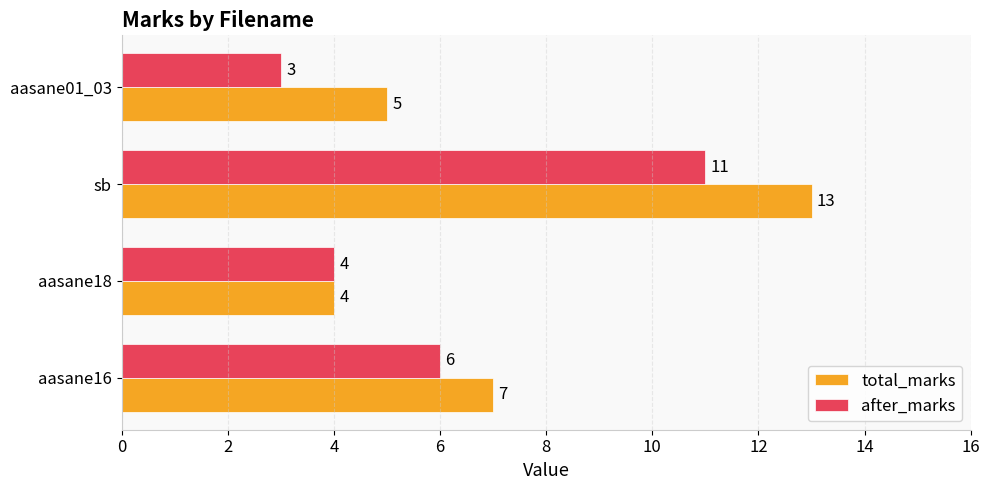

Which series has the largest total across all categories?

total_marks